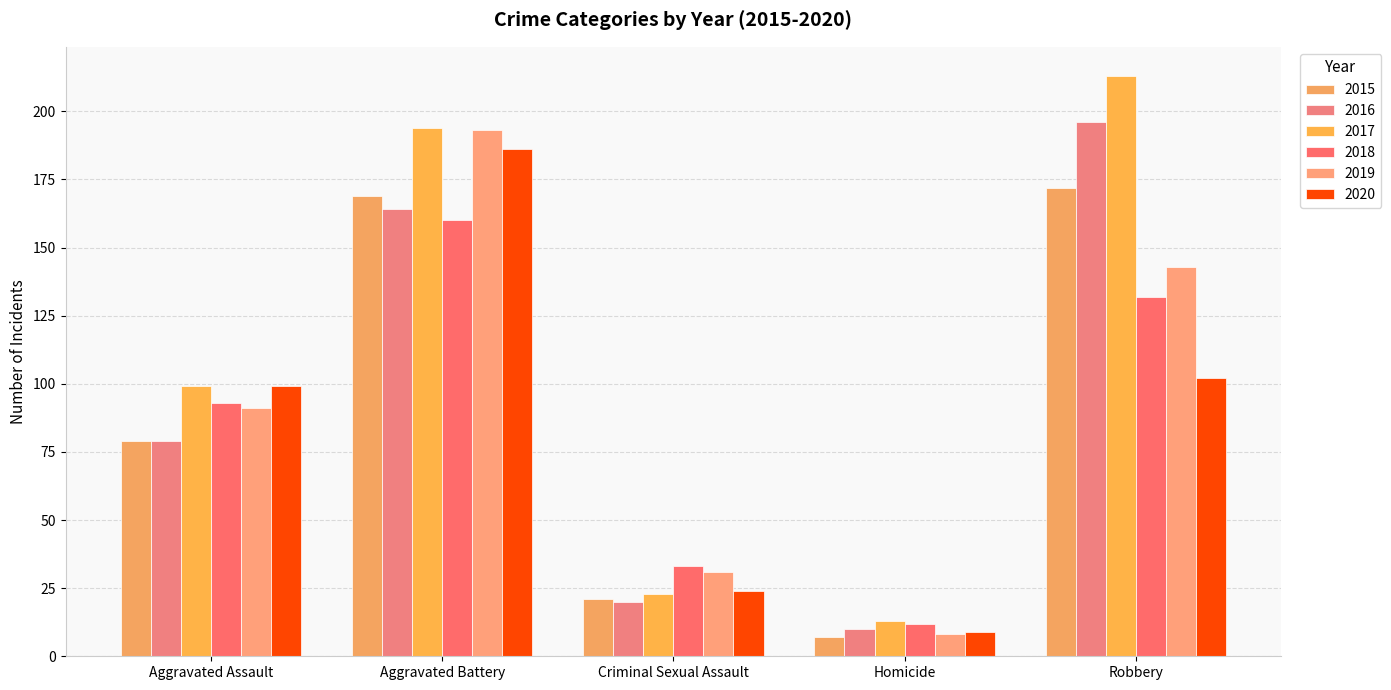

What is the label of the 3rd bar from the left?

Criminal Sexual Assault